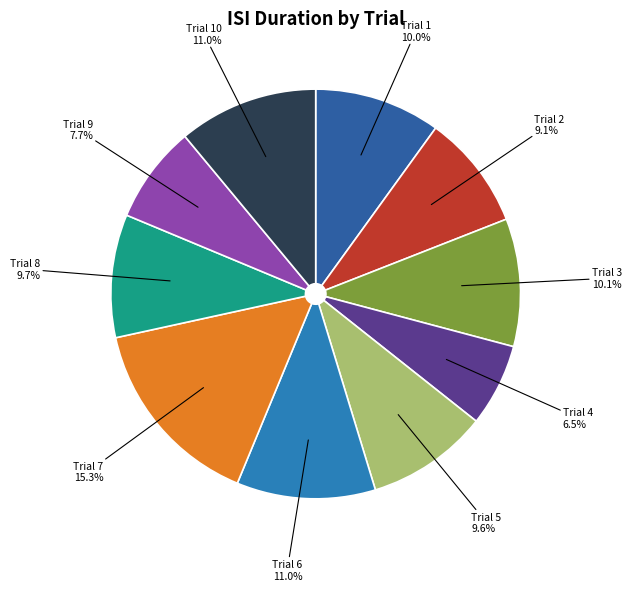

Does any single category account for the majority?

No